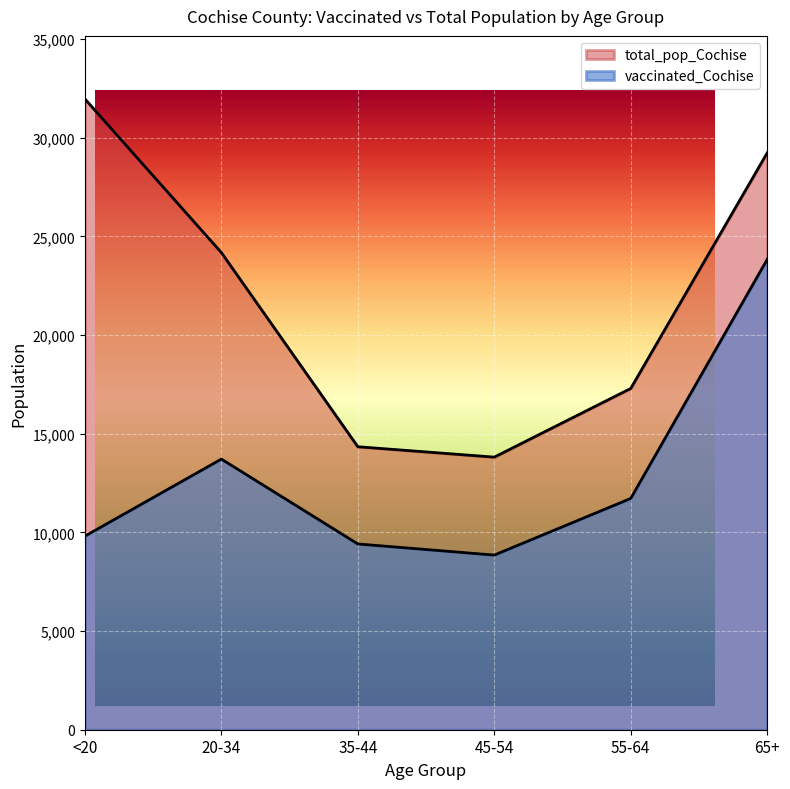

At which category does vaccinated_Cochise reach its first local valley?

45-54